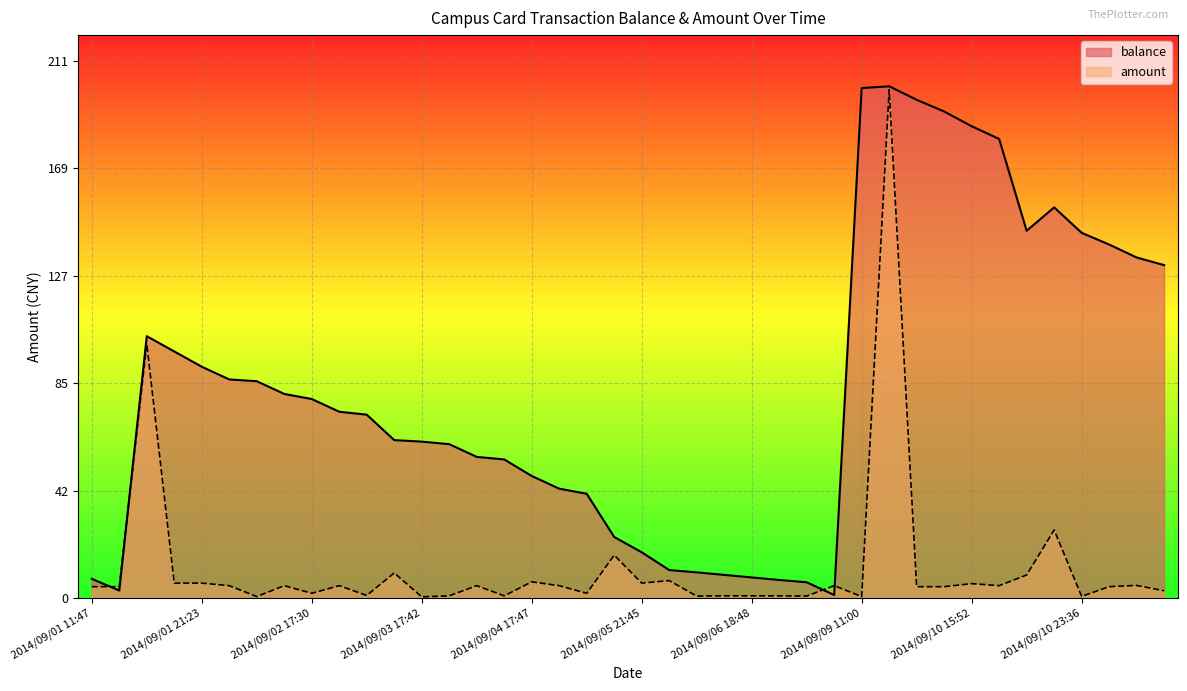

At which label does amount reach its minimum?

2014/09/03 17:42